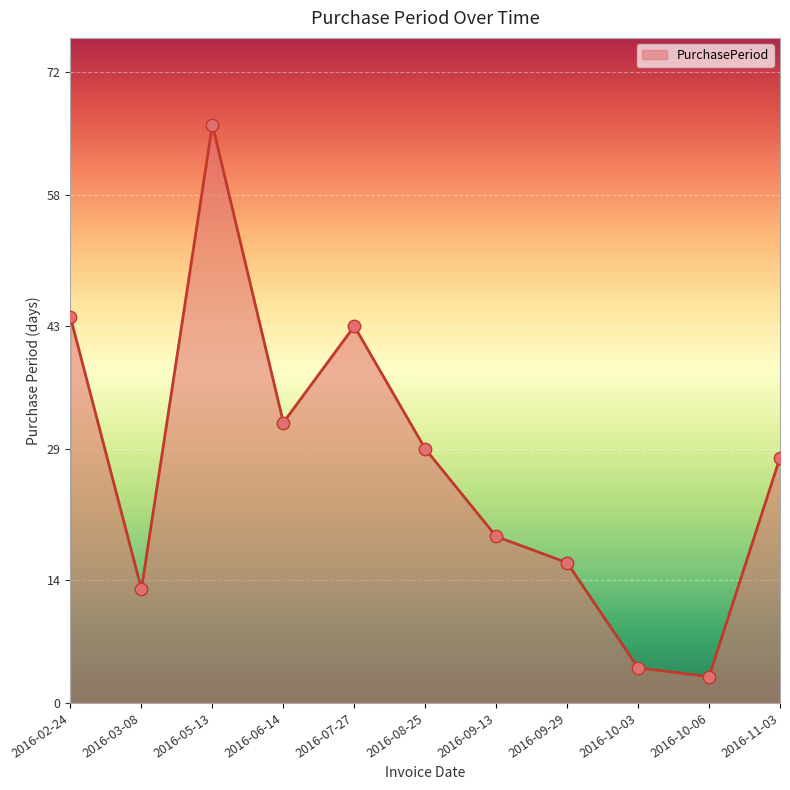

What is the change in value from 2016-06-14 to 2016-10-06?

-29